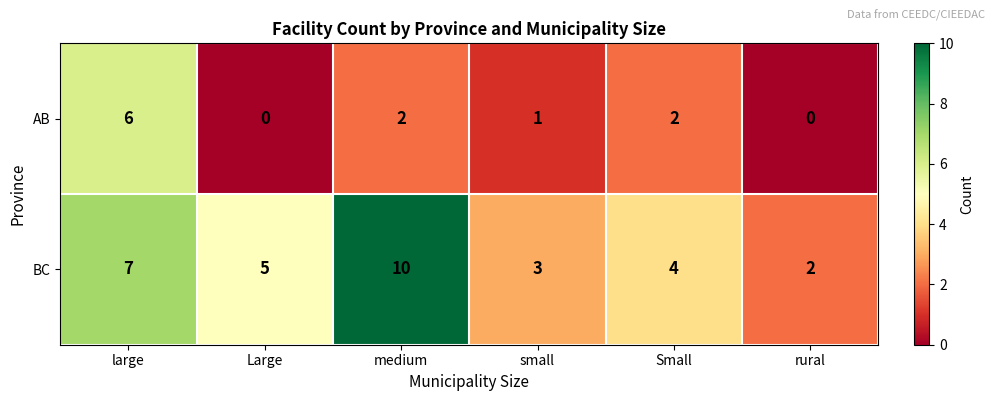

How many categories are shown in the chart?

6